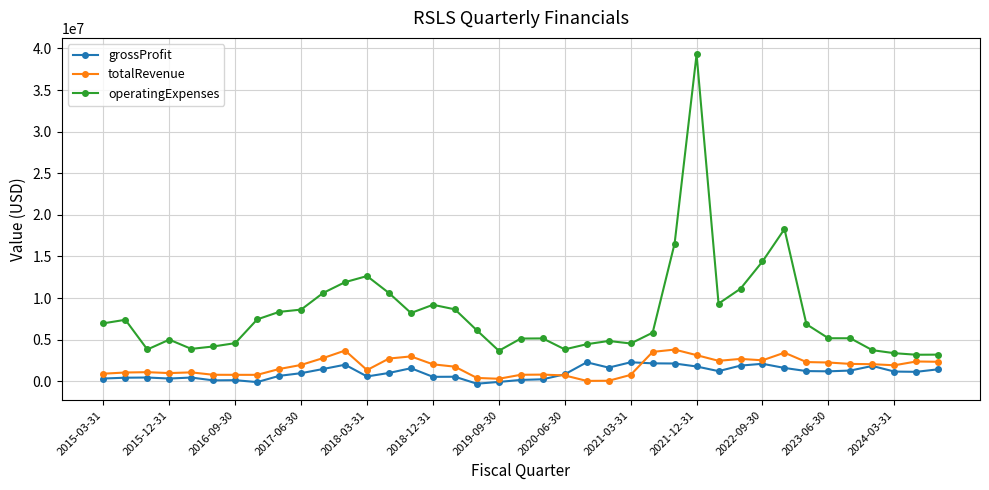

True or false: operatingExpenses has more than 0 interior local peaks.

True